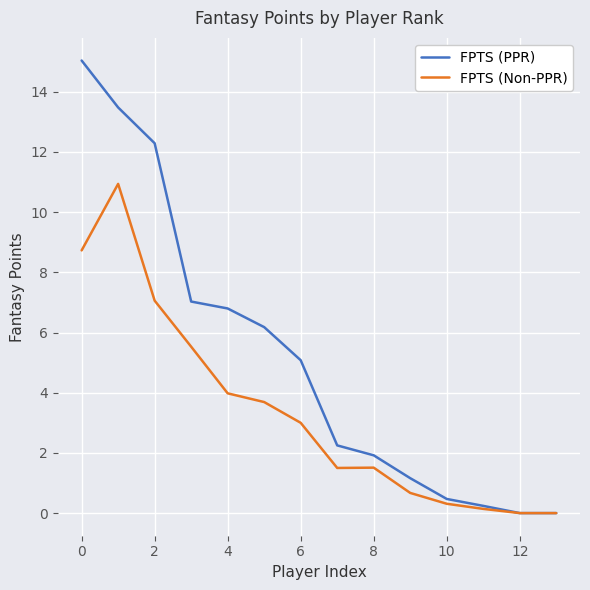

What is the greatest value displayed?

15.0